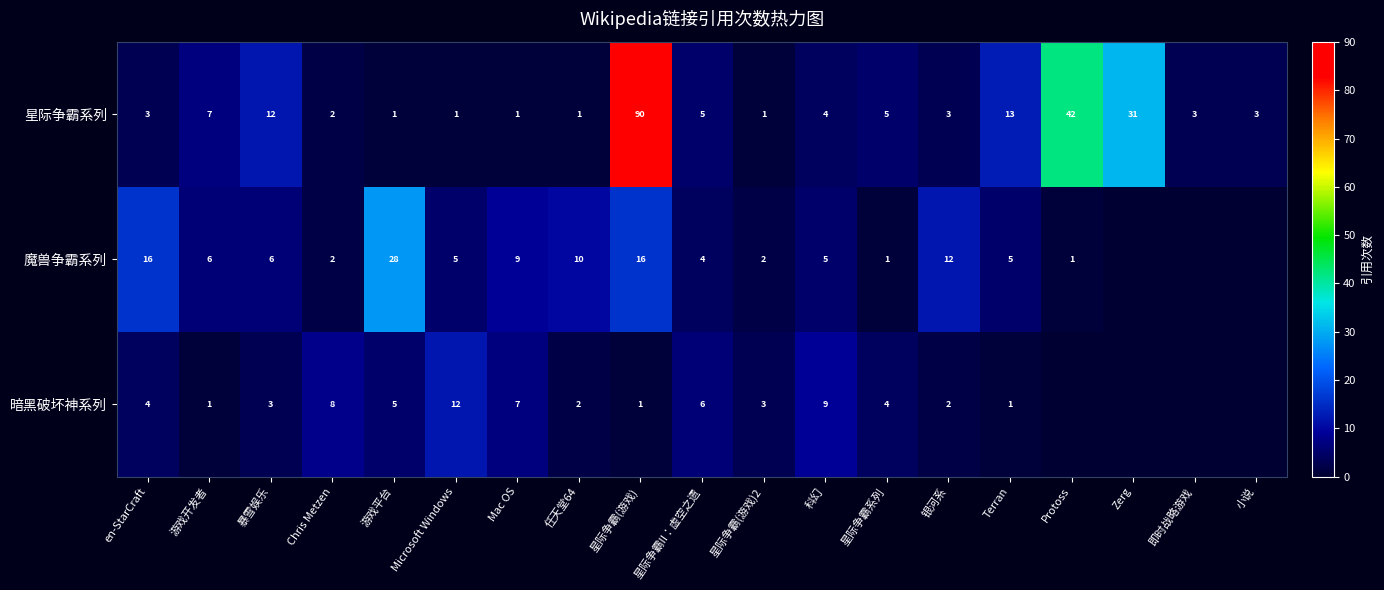

What is the difference between the maximum and minimum values in the 星际争霸系列 series?

89